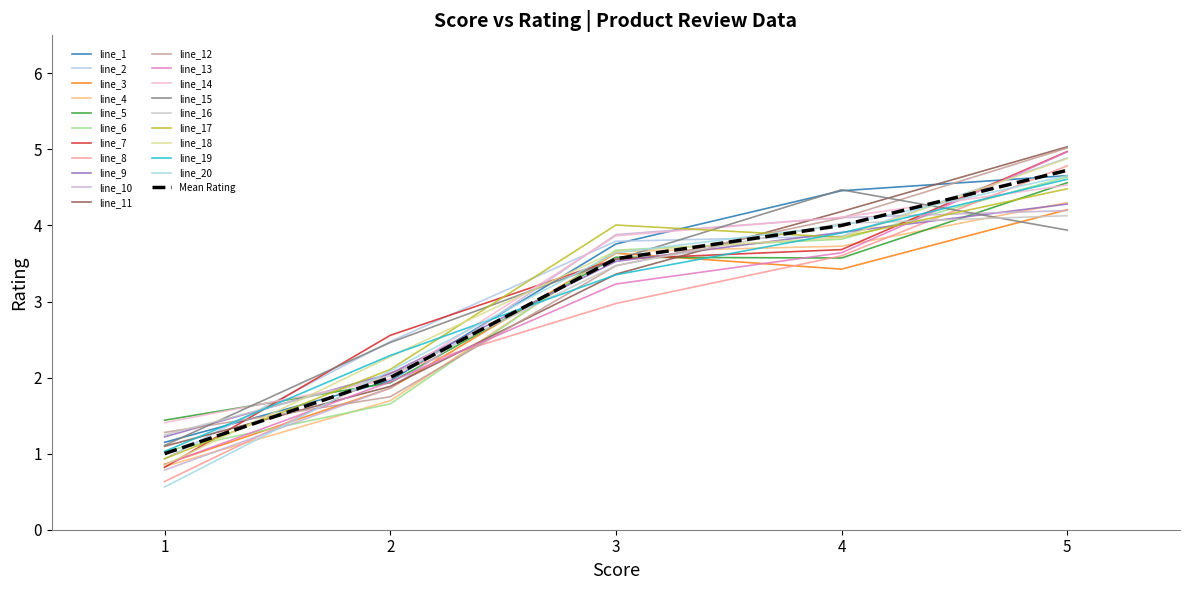

Is this an area chart (filled region under the line)?

No